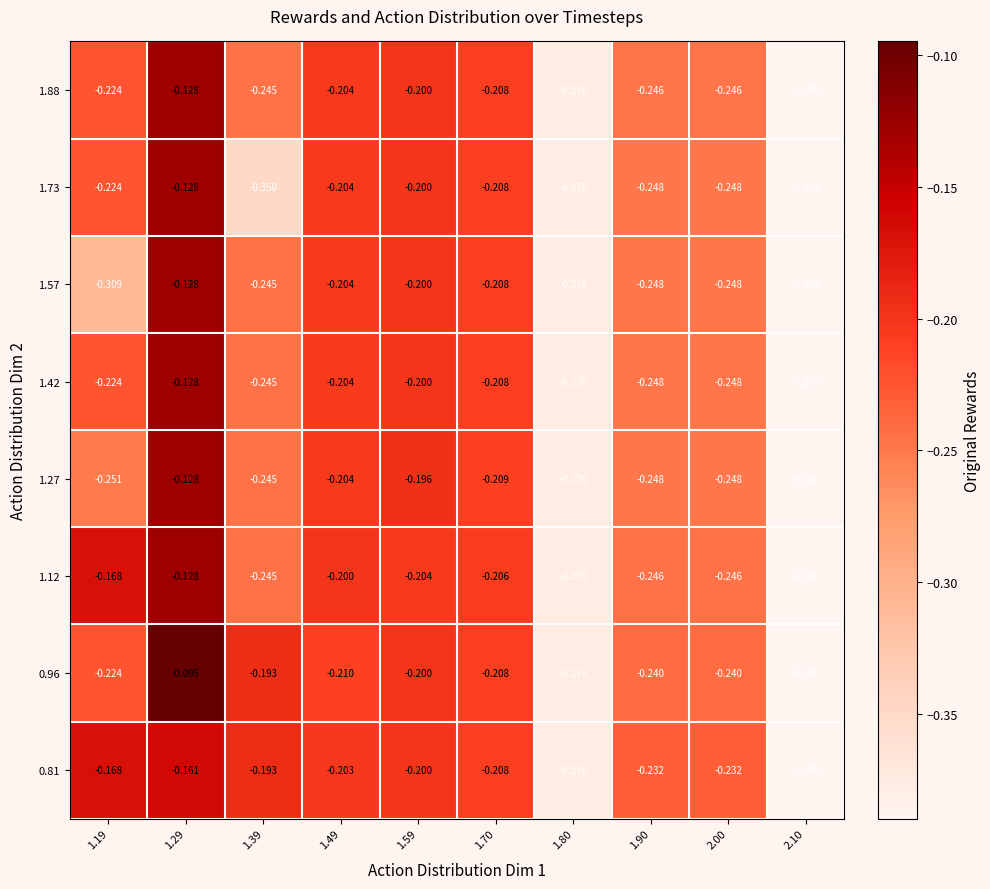

Is the value of 0.96 at 2.00 greater than the value of 1.73 at 1.80?

Yes